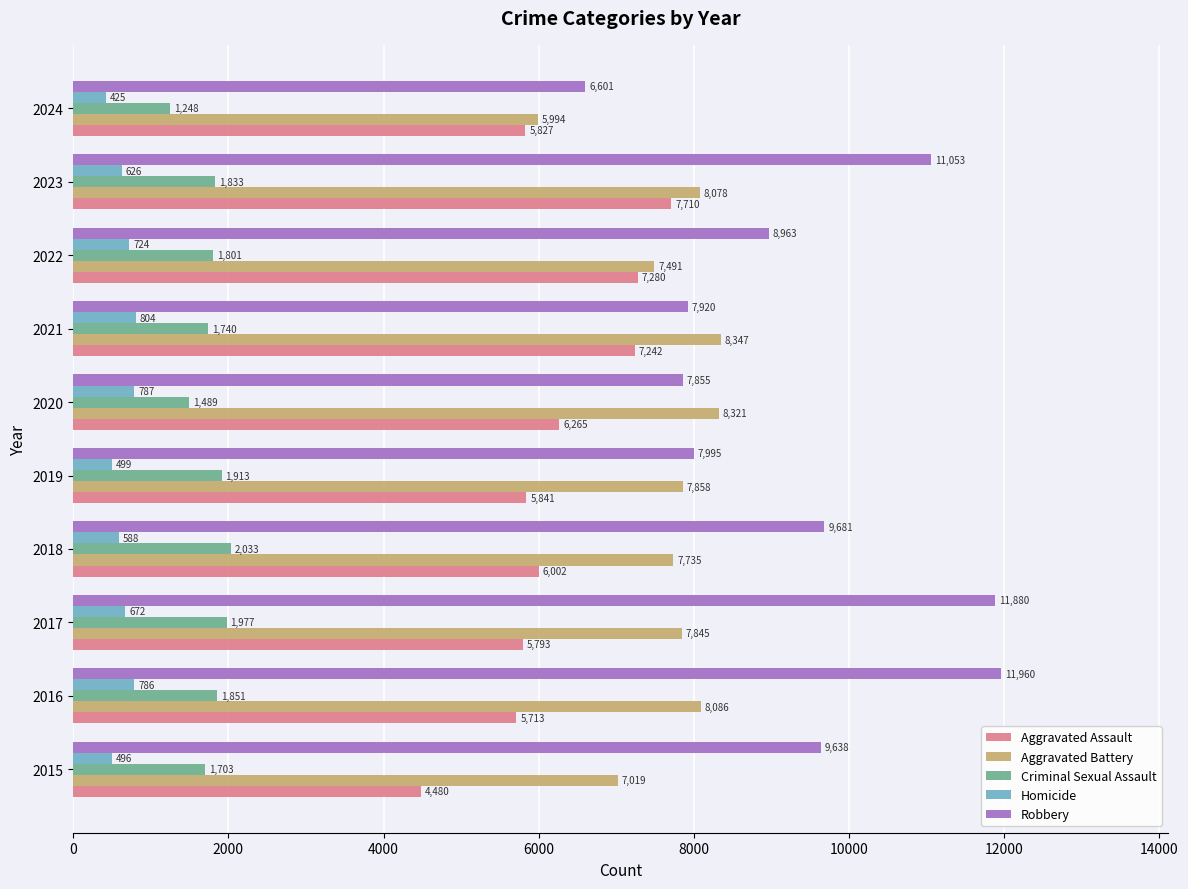

Rank the series by their maximum value, from lowest to highest.

Homicide, Criminal Sexual Assault, Aggravated Assault, Aggravated Battery, Robbery